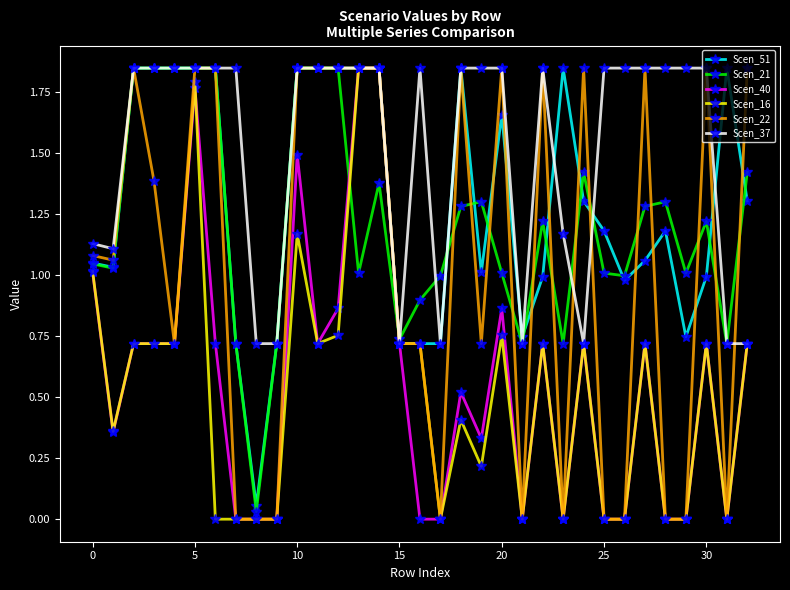

Which series has the largest total across all categories?

Scen_37